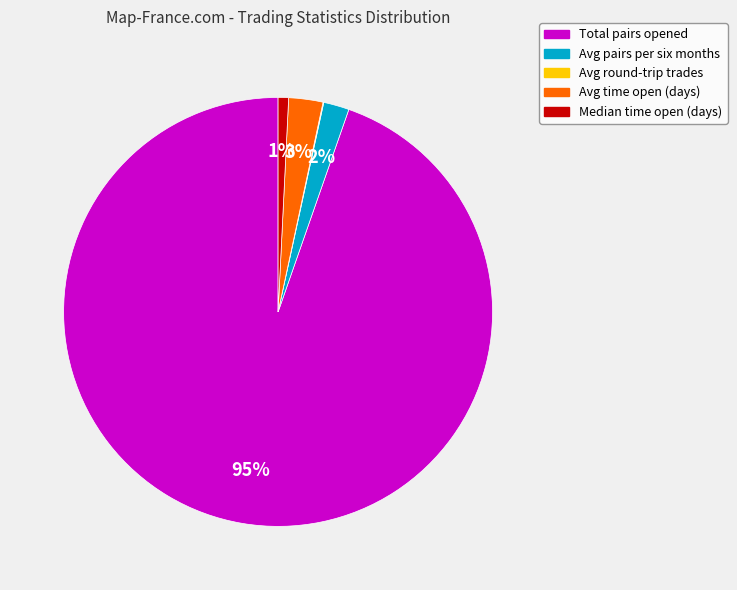

Is there any slice that represents more than half of the pie?

Yes